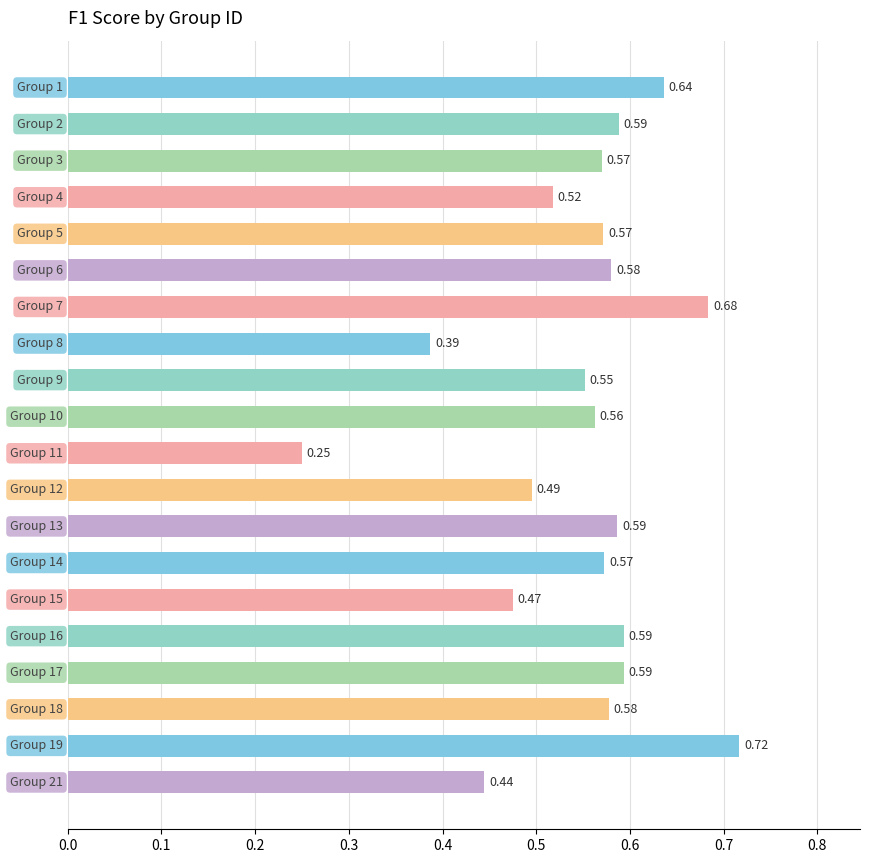

What is the difference between the maximum and second lowest values?

0.3